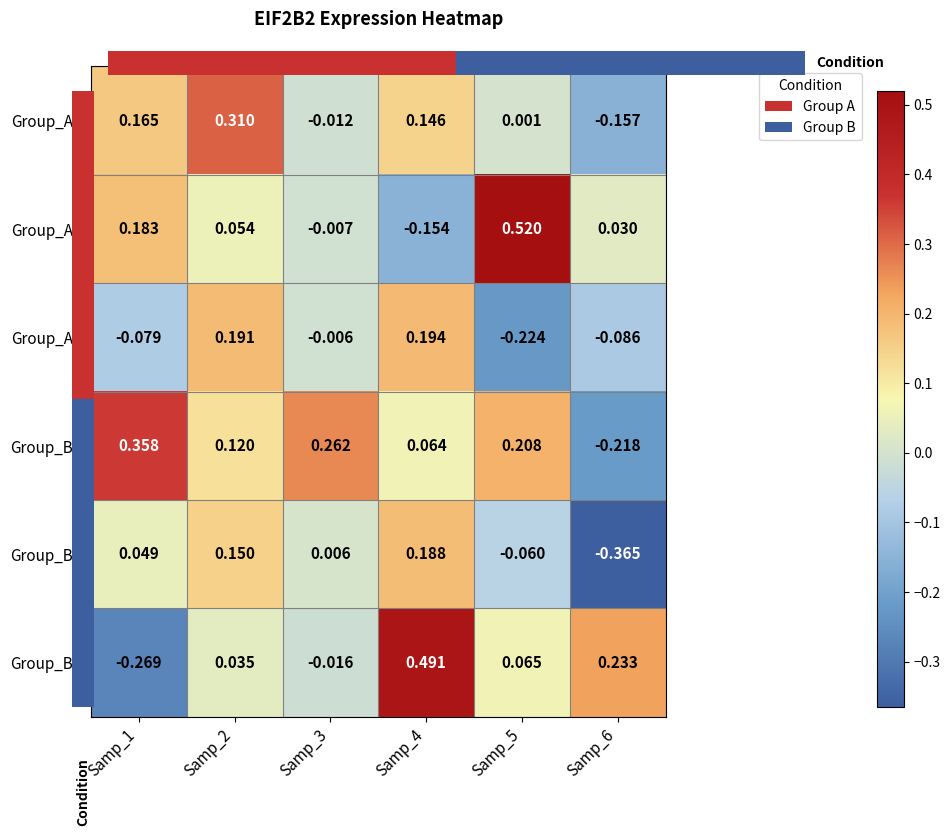

Rank the series at Samp_2 from highest to lowest value.

Group_A1, Group_A3, Group_B2, Group_B1, Group_A2, Group_B3